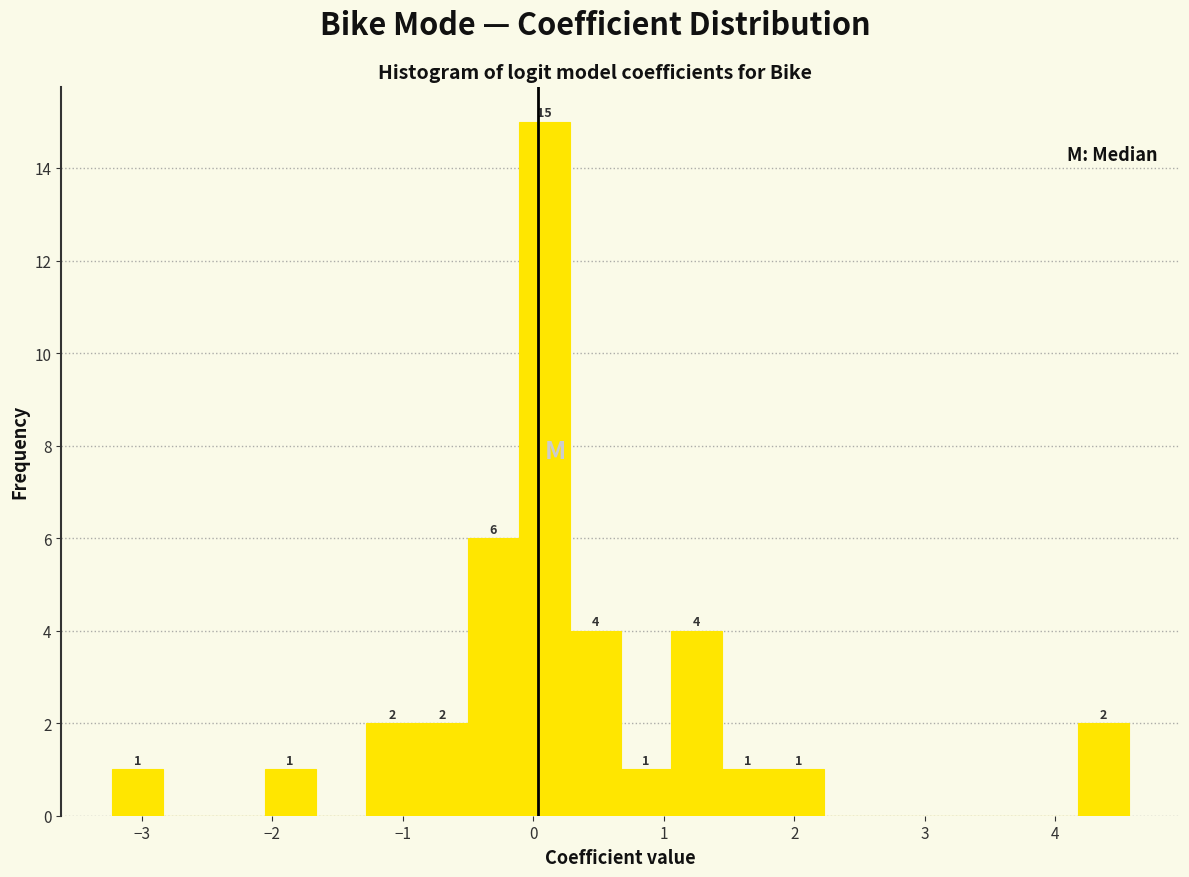

Read against the x-axis, roughly where is the centre of the tallest bar?

0.1